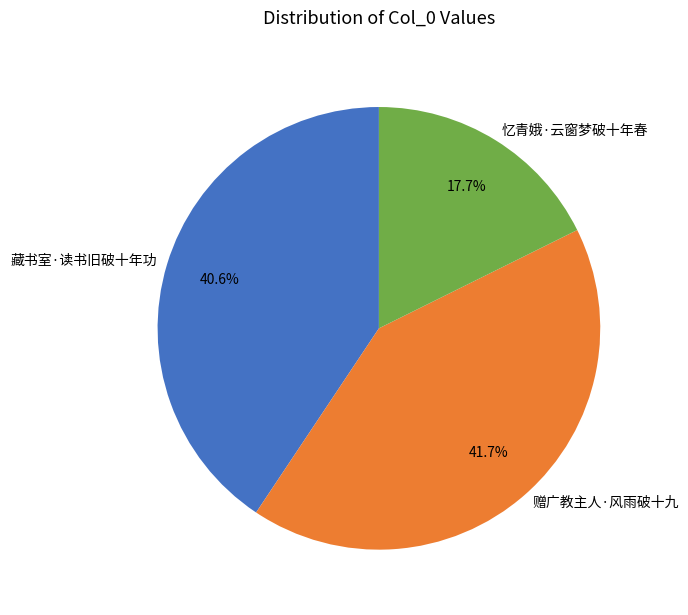

Is there a majority slice in this chart?

No